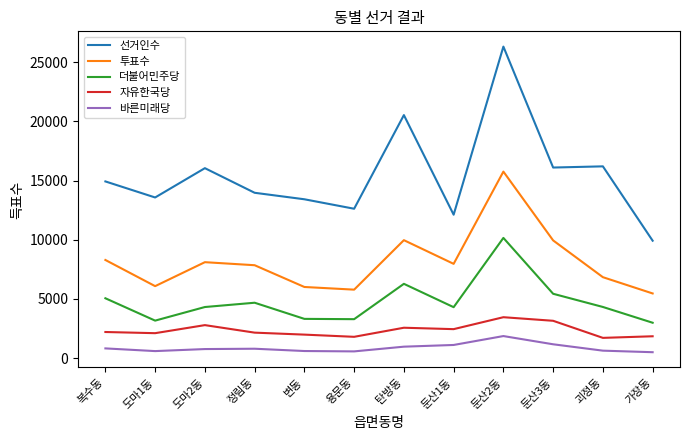

The 선거인수 series shows 18426 at 용문동. True or false?

False